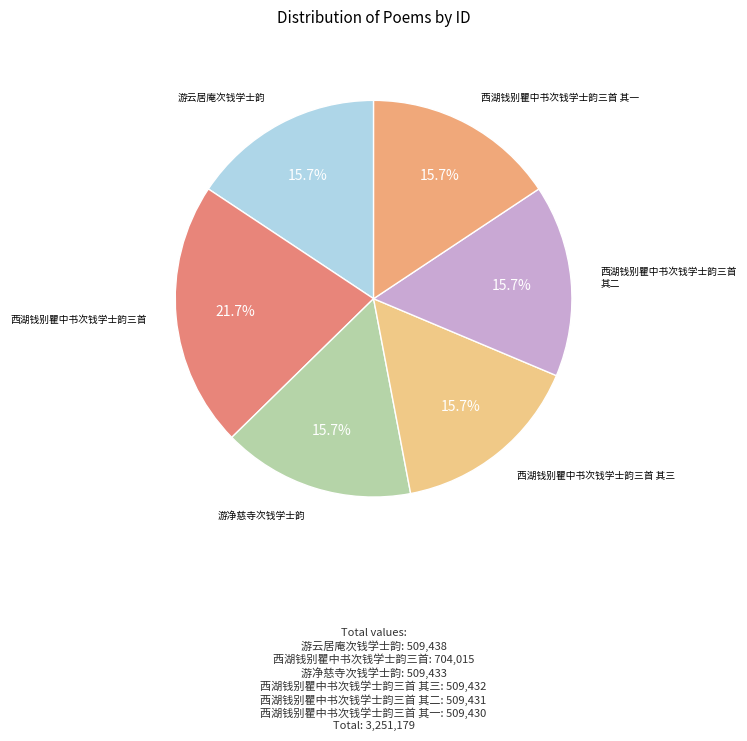

To the nearest percent, what percentage of the pie is 西湖钱别瞿中书次钱学士韵三首?

22%